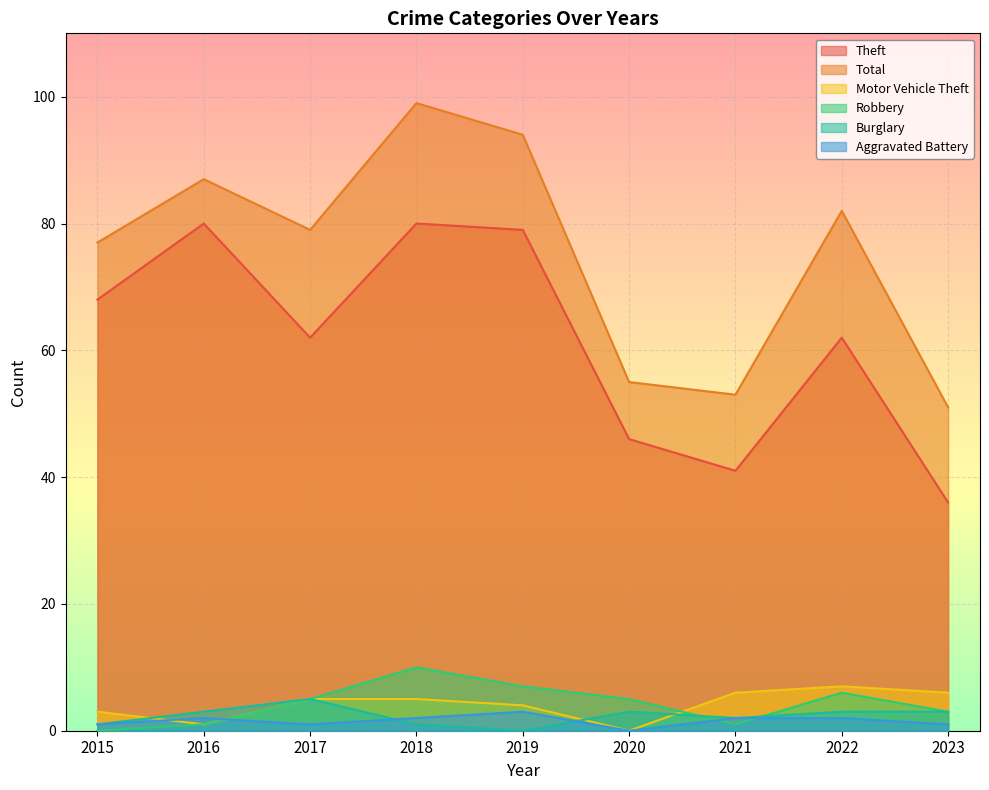

How many categories are shown in the chart?

9